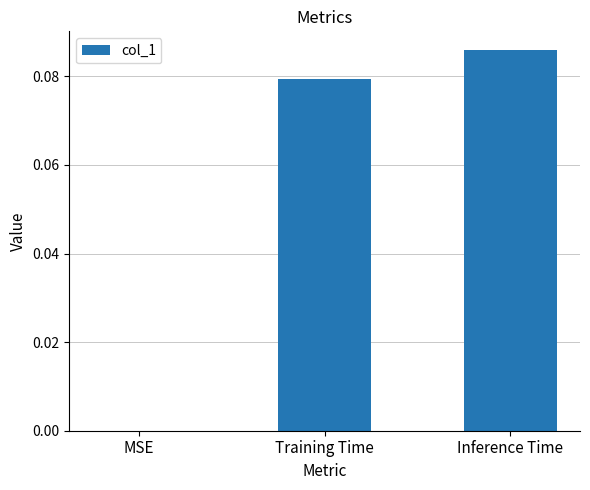

Which label corresponds to the largest value in the chart?

Inference Time